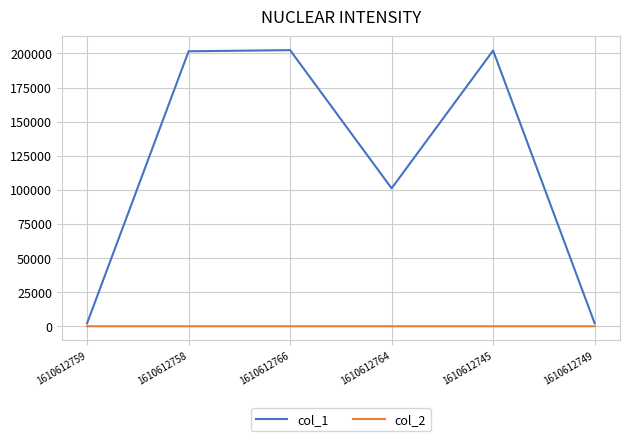

Which series has the widest spread of values?

col_1